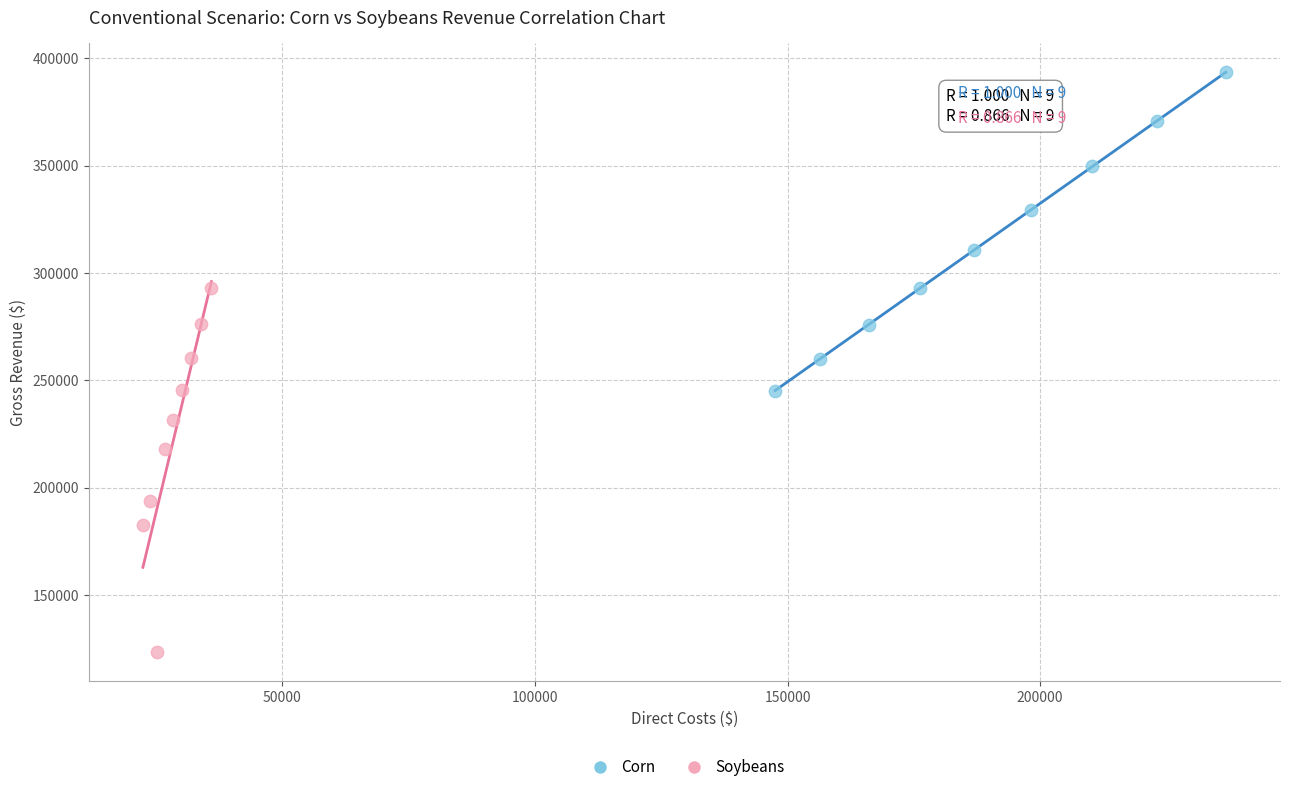

Which series has the widest spread of Y values?

Soybeans